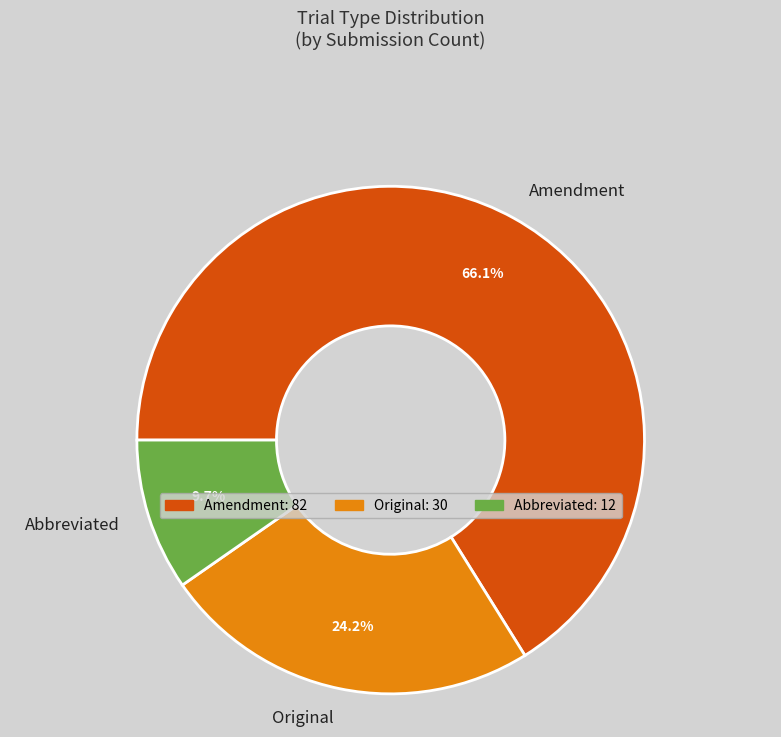

Which category has the smallest portion of the pie?

Abbreviated